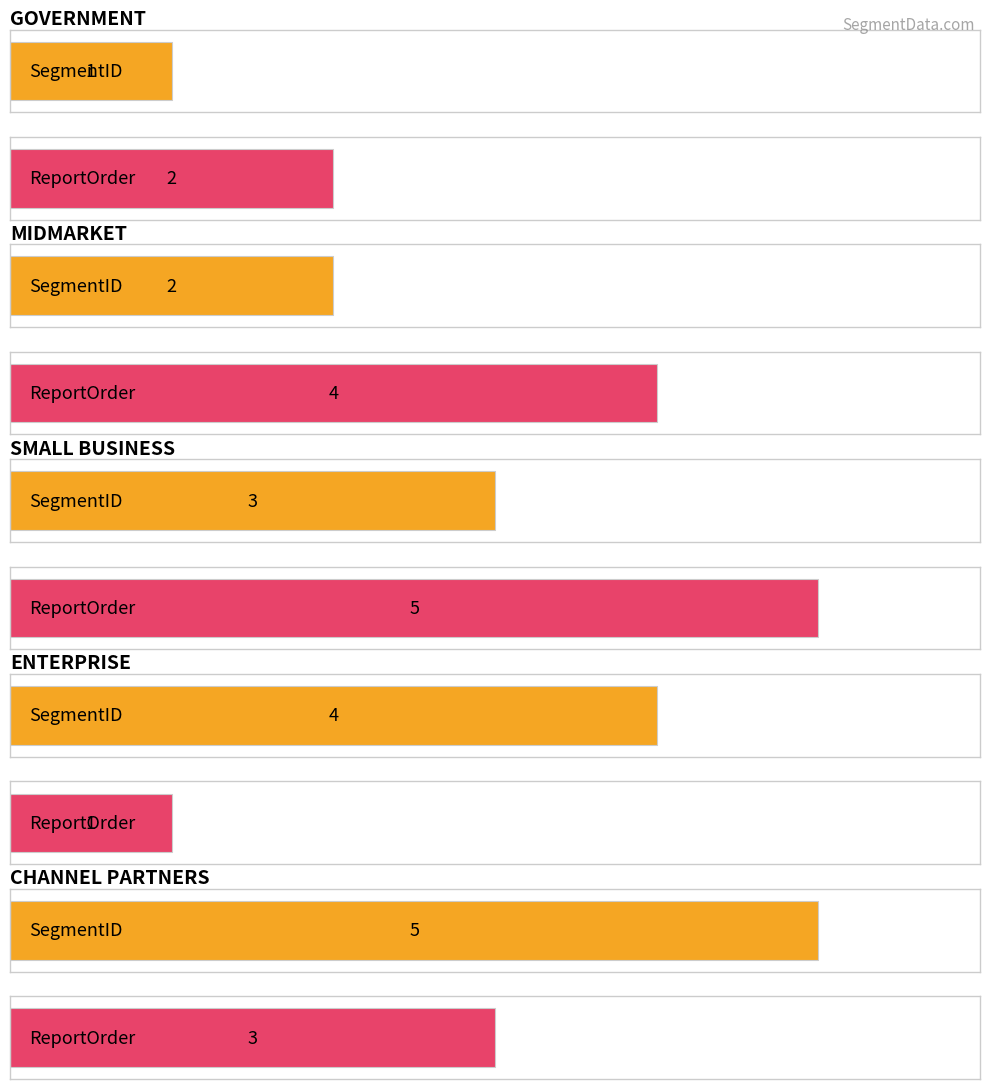

What is the difference between the second highest and second lowest values in the SegmentID series?

2